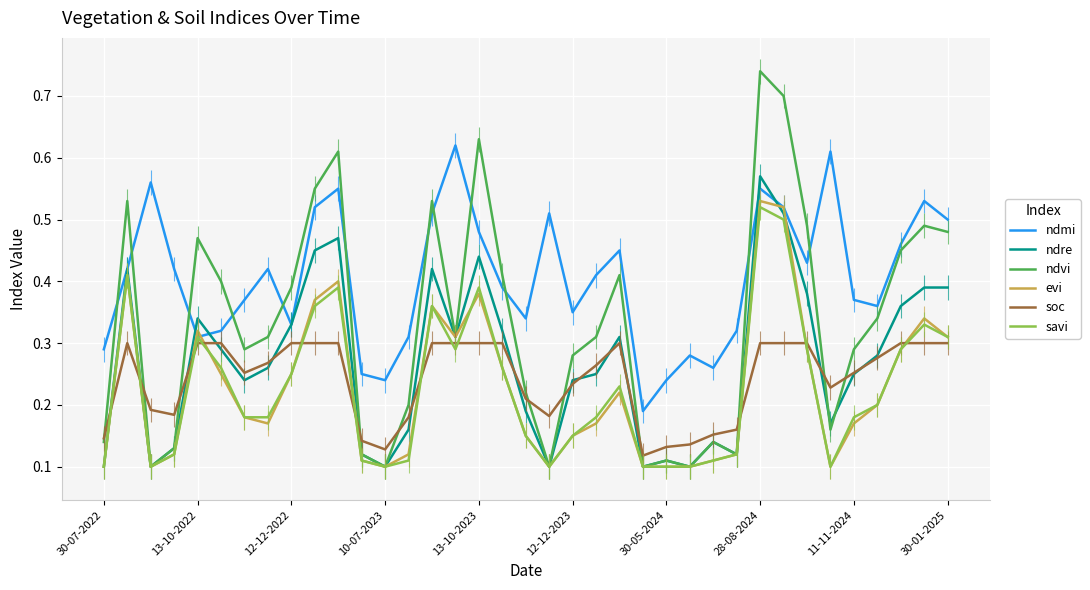

How many series are shown in this chart?

6